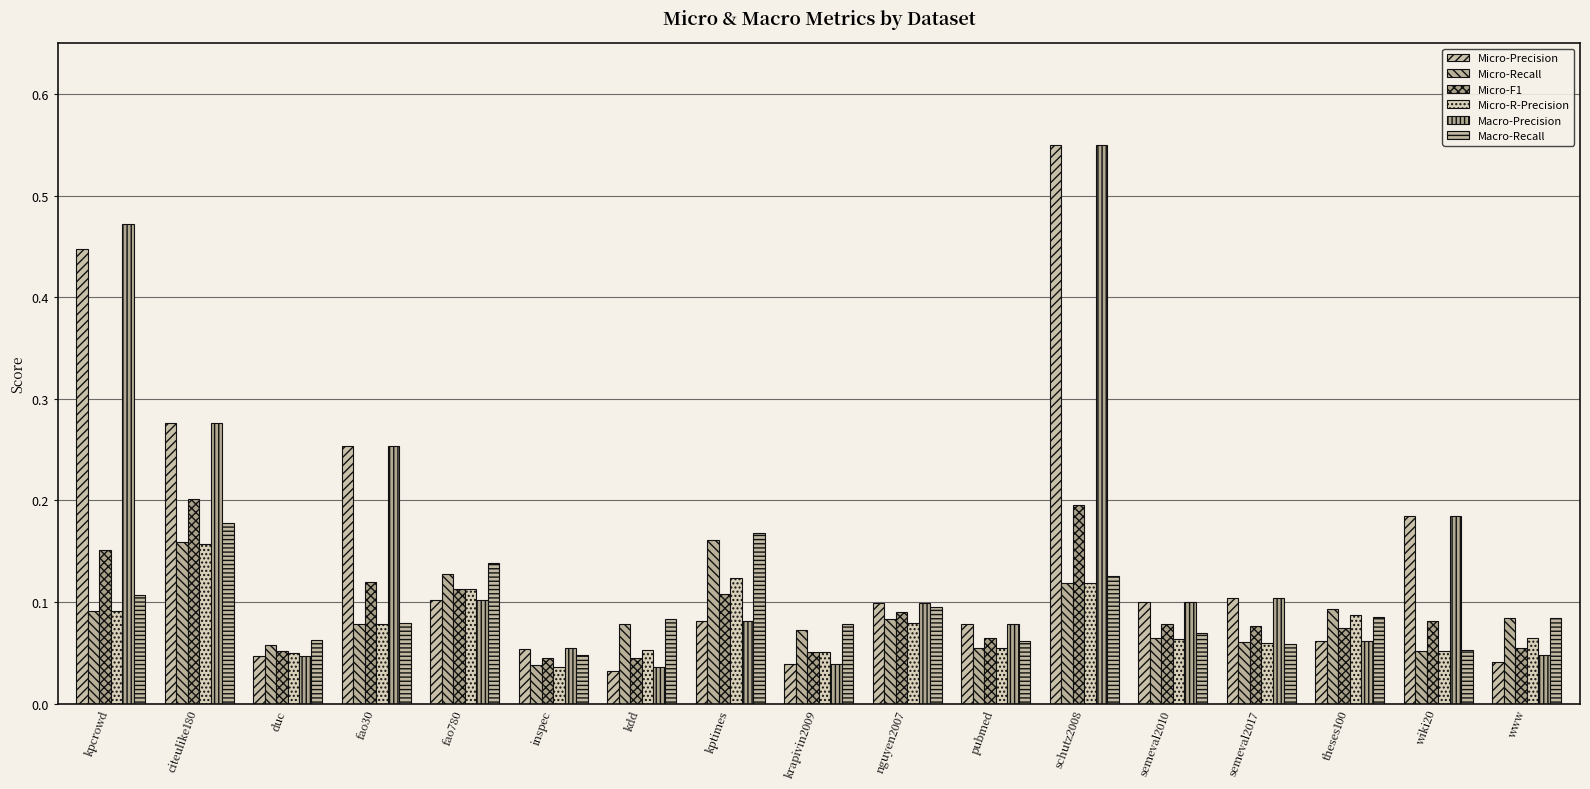

Is it true that Micro-R-Precision equals 0.0 at kpcrowd?

False